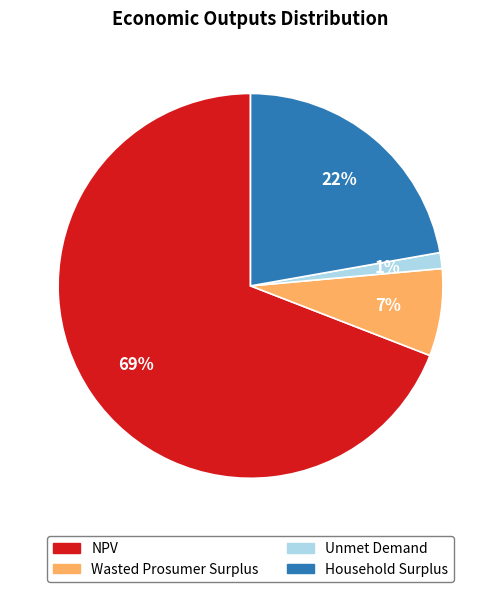

Which category has the smallest portion of the pie?

Unmet Demand